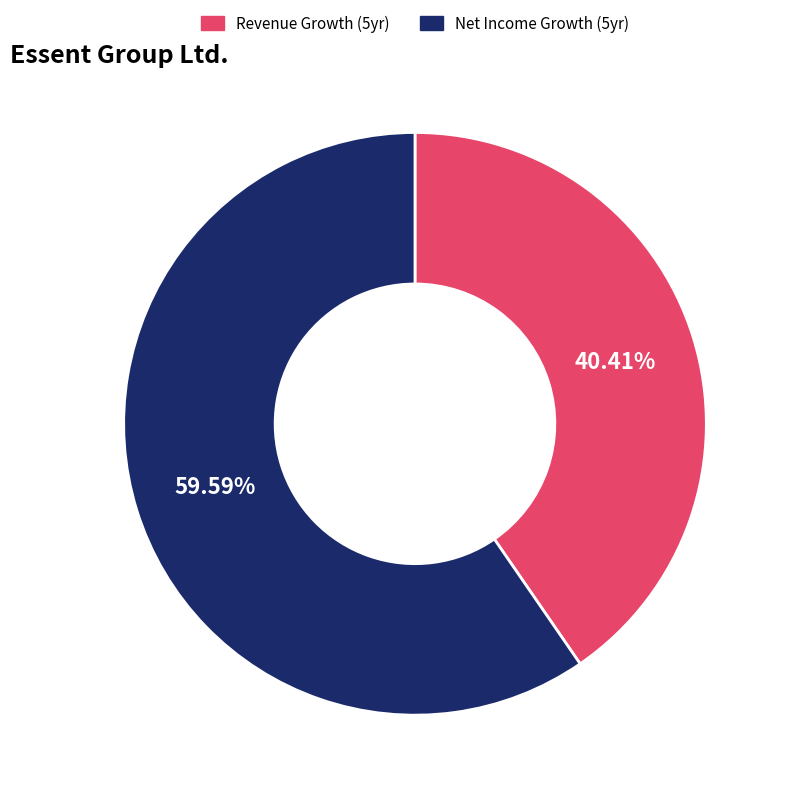

How many slices are in this pie chart?

2